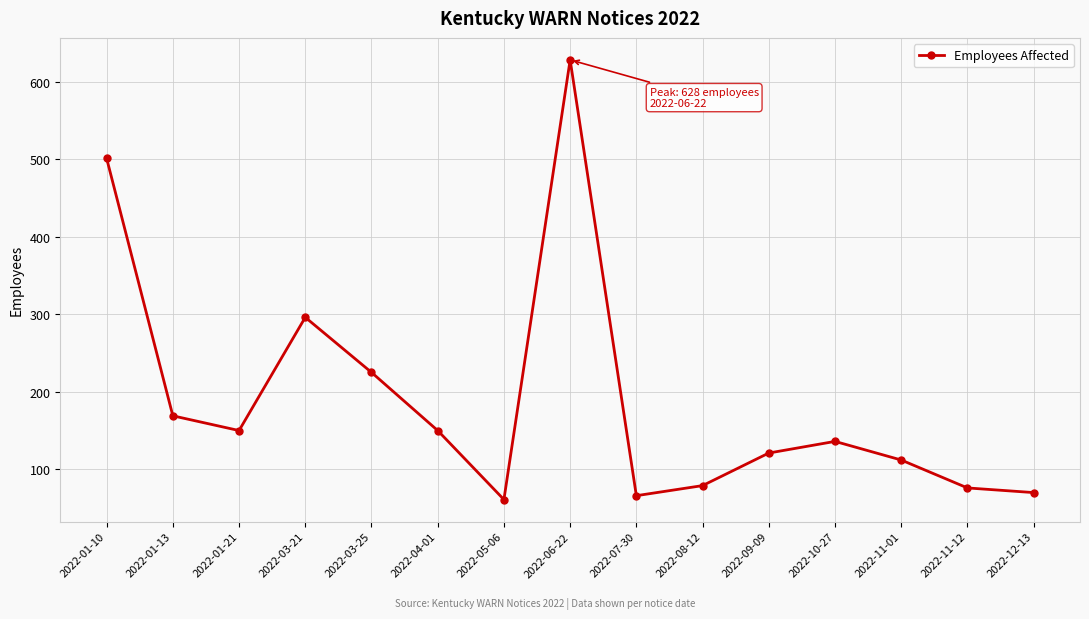

What is the label of the 13th point from the right?

2022-01-21